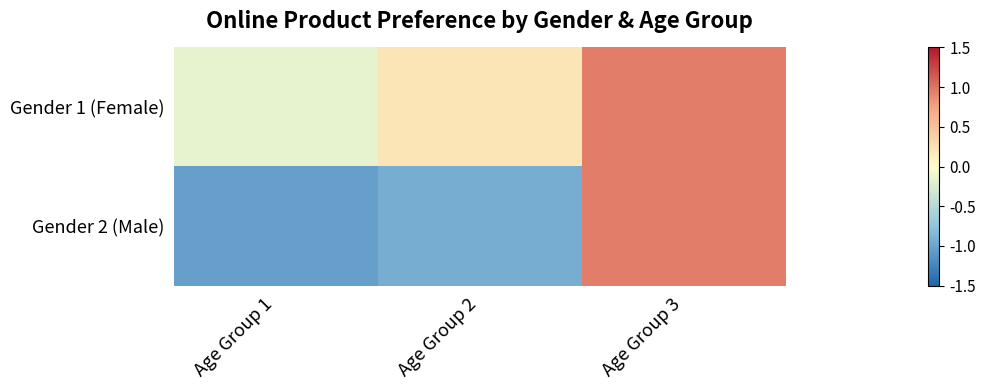

List the series in order of their peak value, highest first.

Gender 1 (Female), Gender 2 (Male)